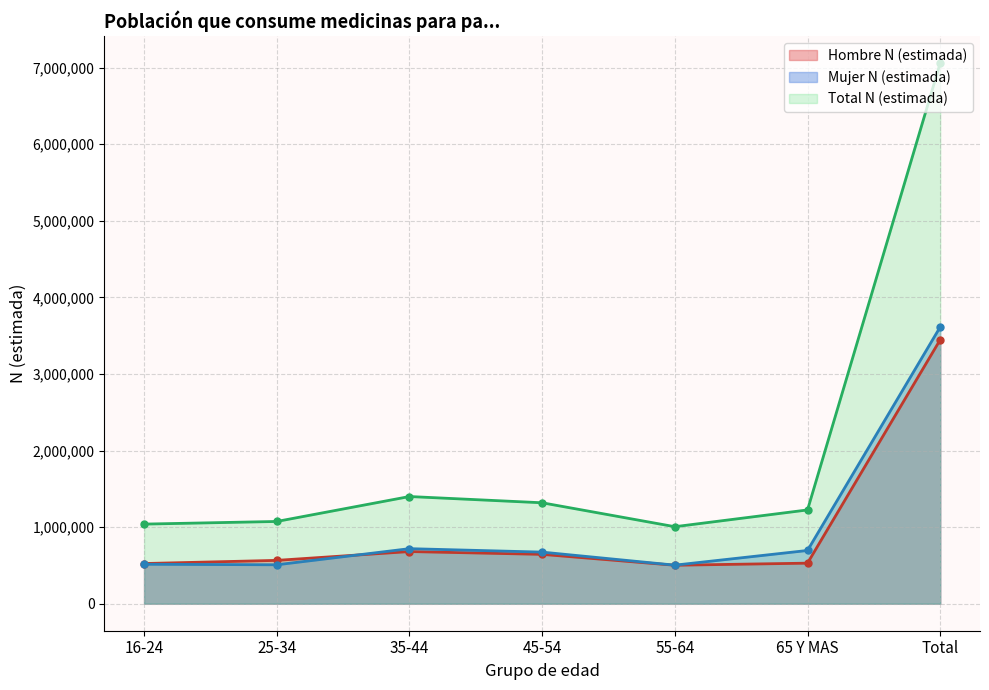

At which label is Mujer N (estimada) closest to 2057922?

35-44